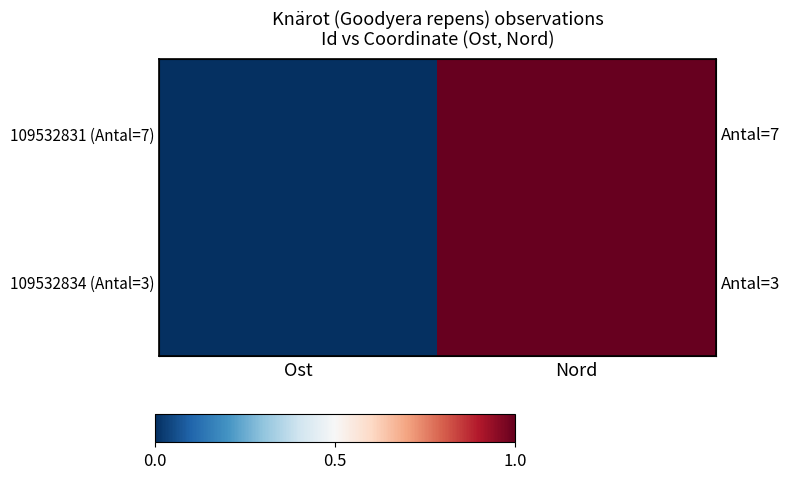

Is it true that 109532834 (Antal=3) equals 0.0 at Ost?

False